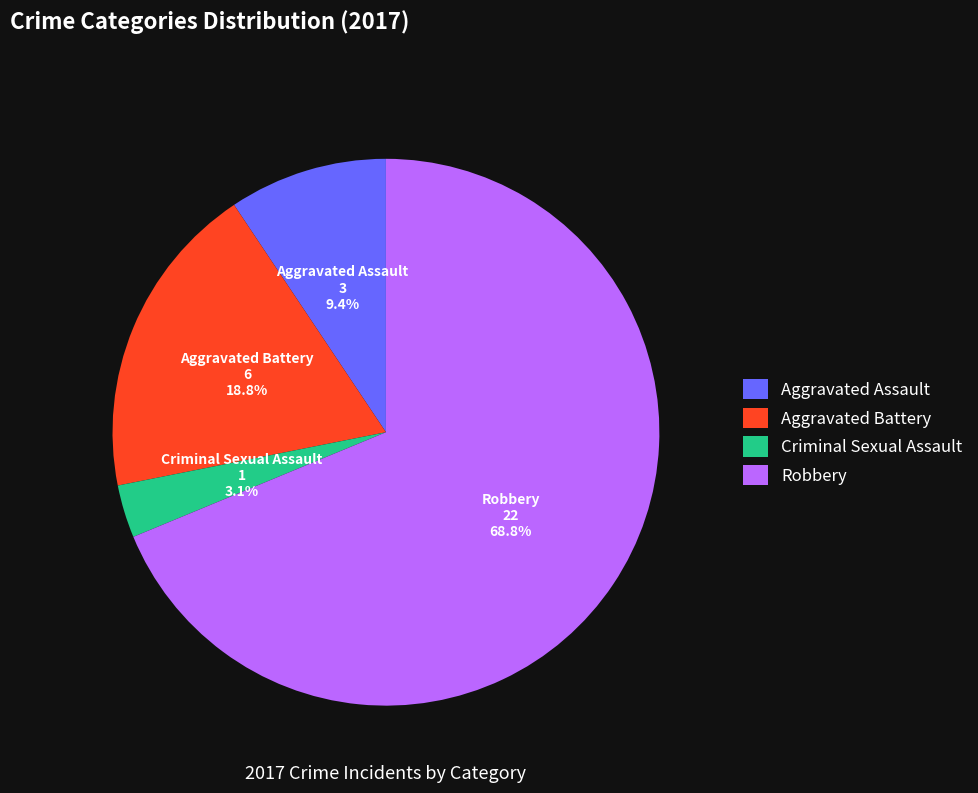

Which slice is the smallest?

Criminal Sexual Assault